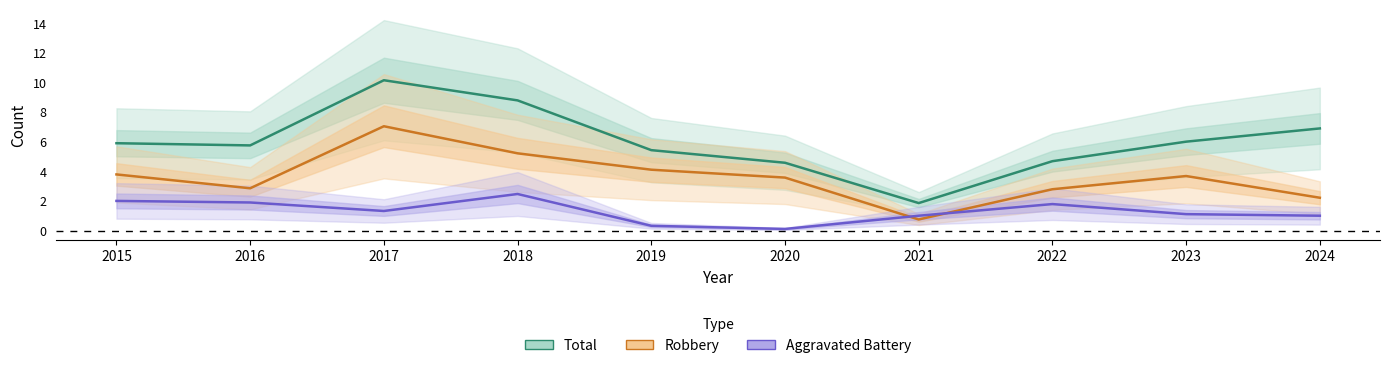

What is the greatest value displayed?

10.1